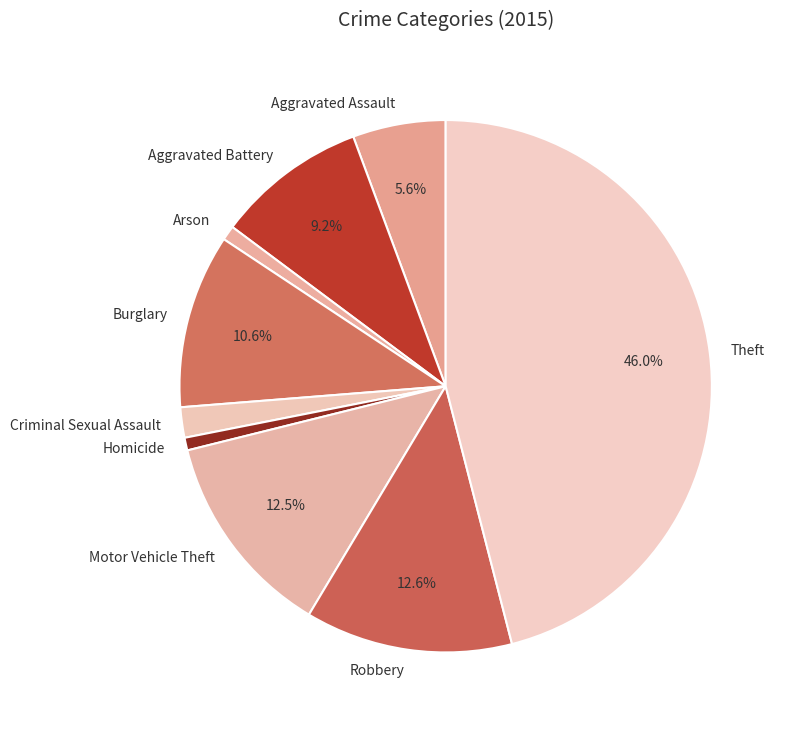

The Theft slice represents 39% of the pie. True or false?

False